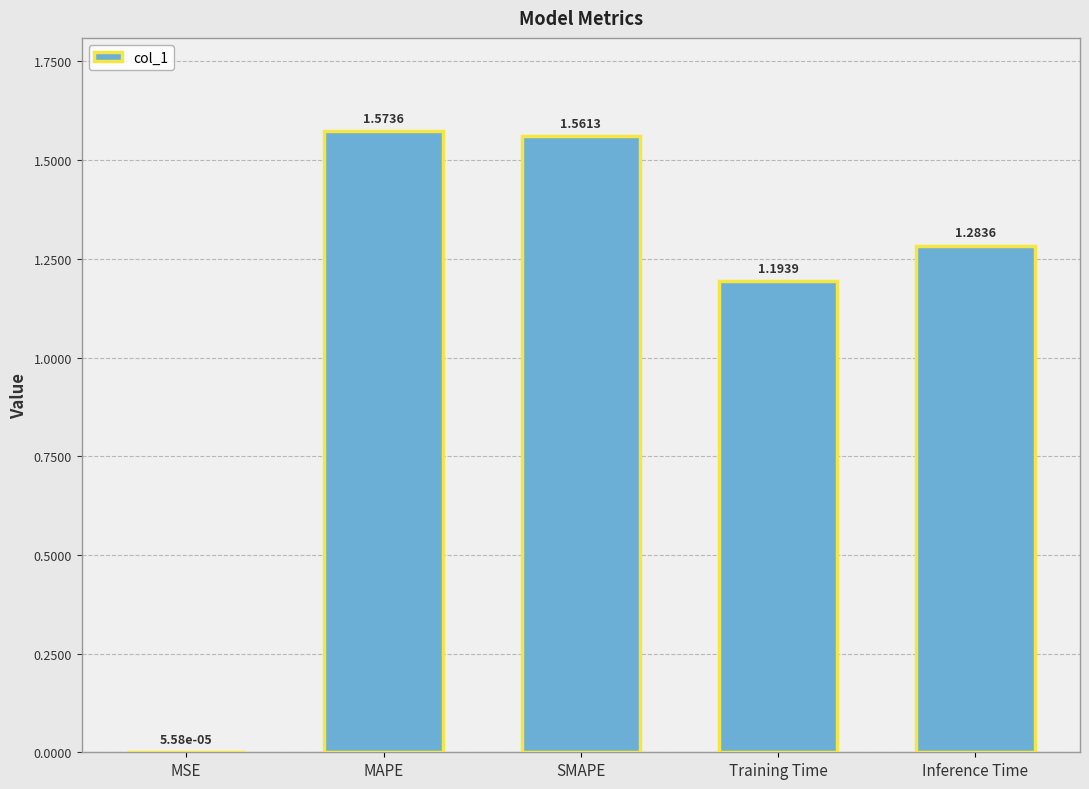

What is the change in value from Training Time to Inference Time?

+0.1